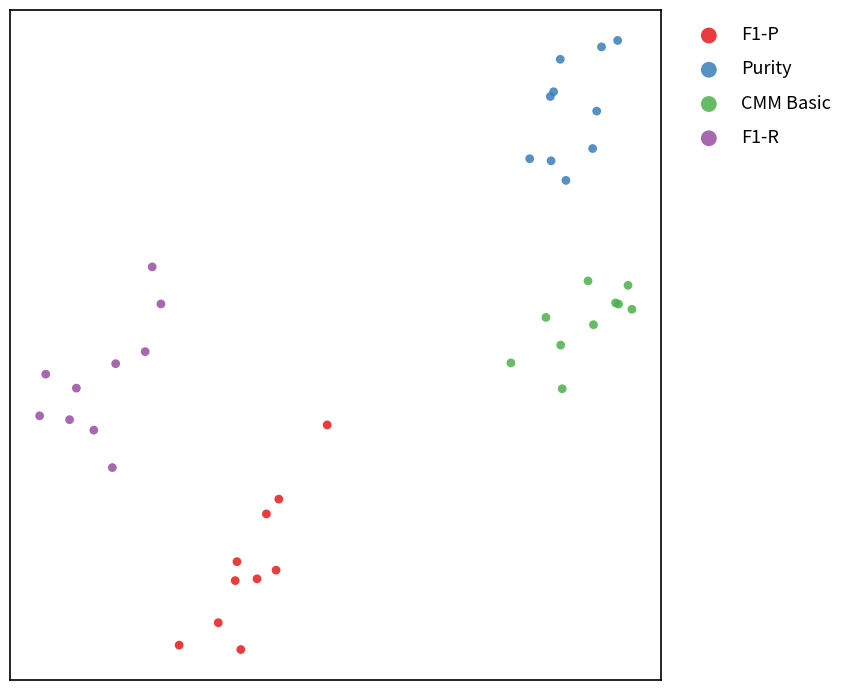

Which series contains the lowest Y value?

F1-P